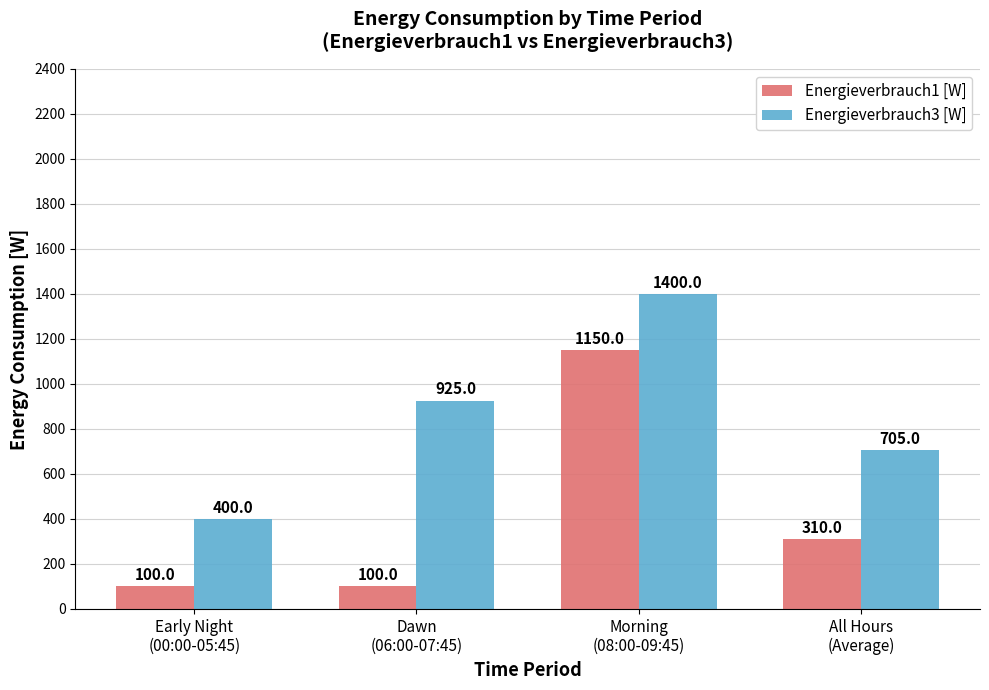

How many bars are there in total?

8